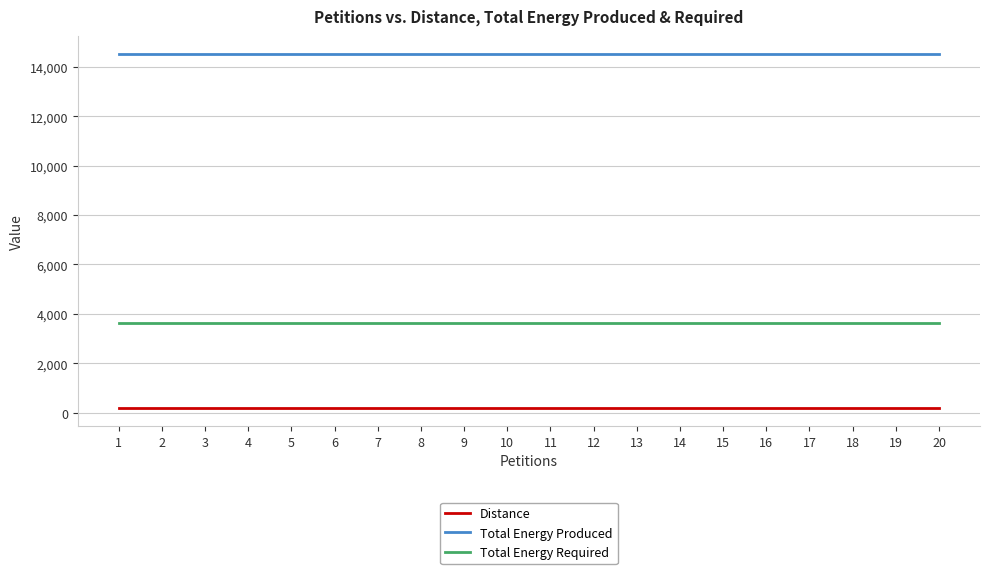

Which series has the largest total across all categories?

Total Energy Produced